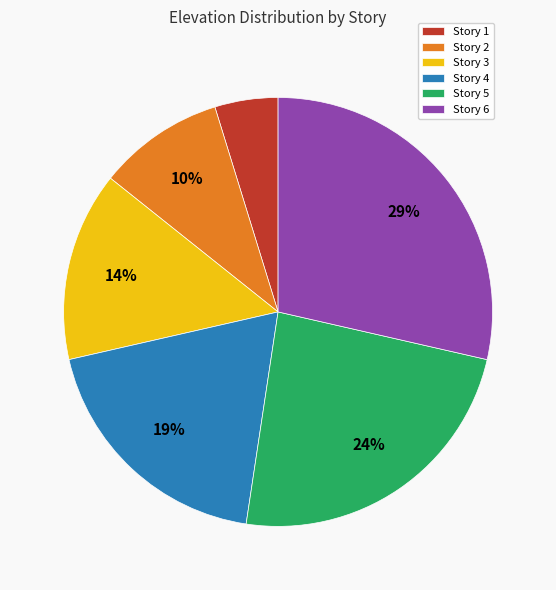

Between Story 1 and Story 6, which is larger?

Story 6